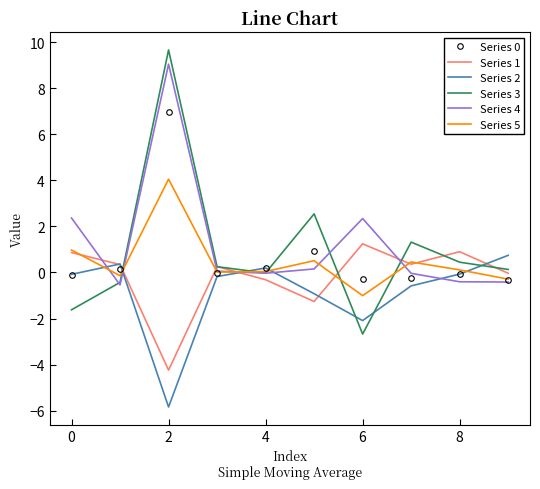

After their last crossing, which series has the higher values: Series 1 or Series 2?

Series 2